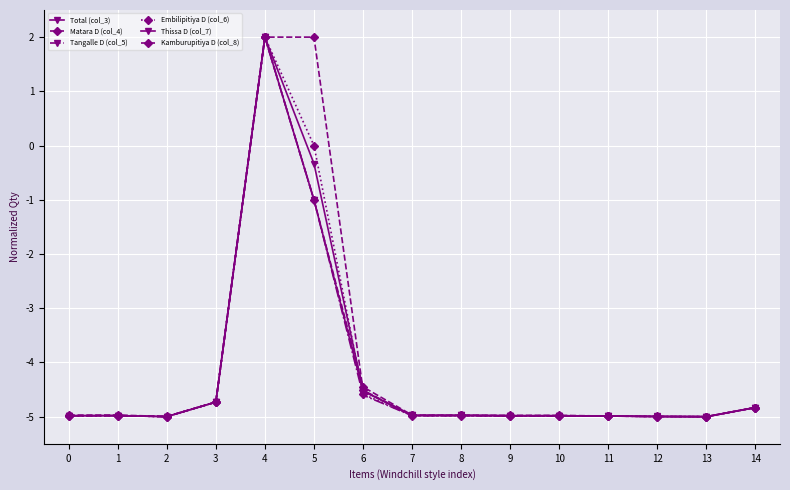

At which label is Thissa D (col_7) closest to -1?

5